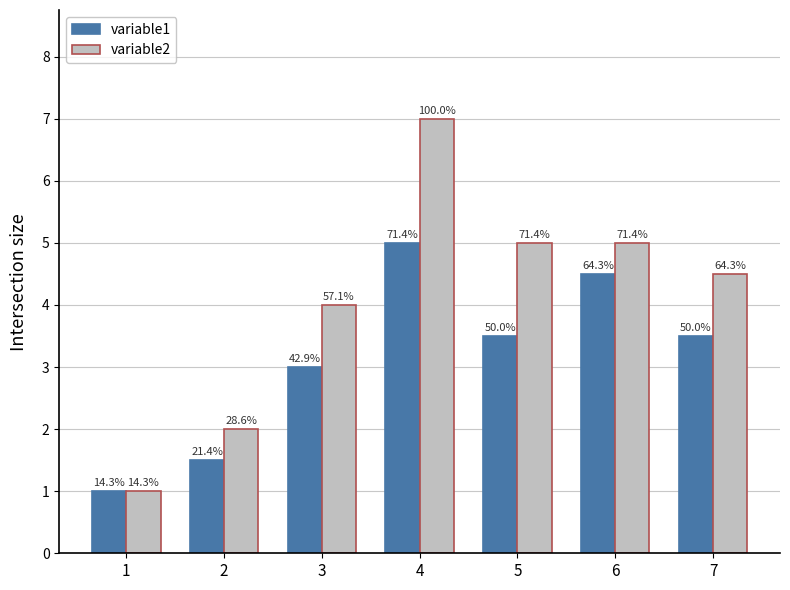

At which label is variable2 closest to 4?

3